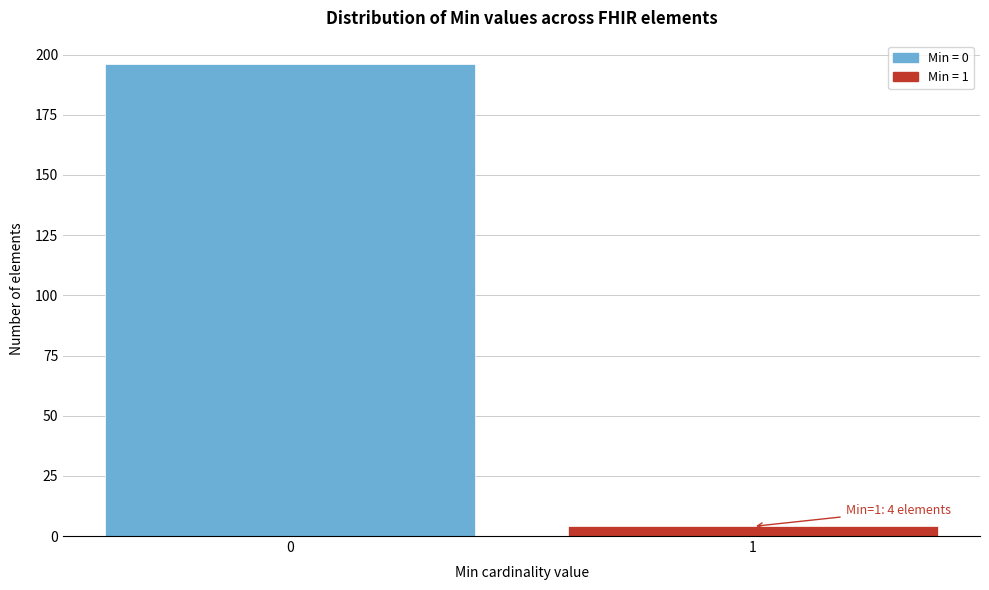

Reading left to right, extract all data points from this chart.

196	4